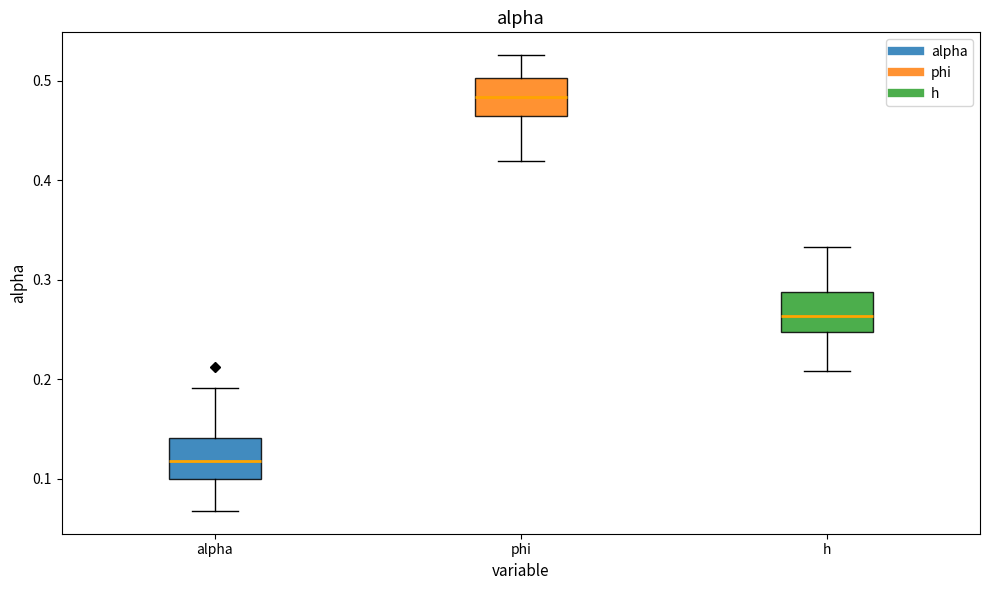

Which box has the lowest median line?

alpha